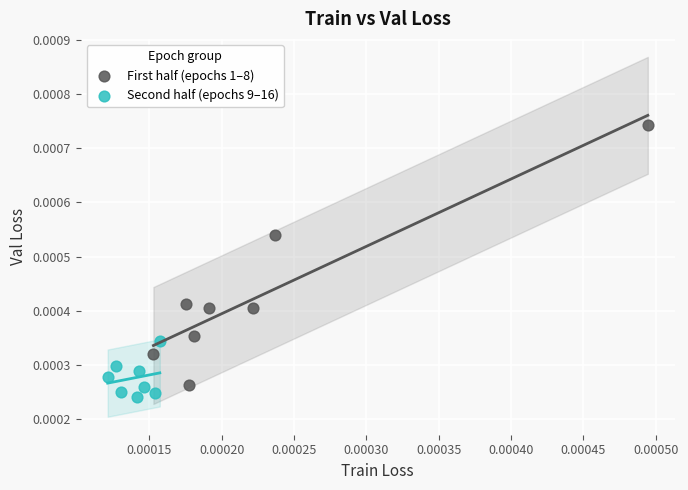

Which series reaches the minimum Y coordinate?

Second half (epochs 9–16)